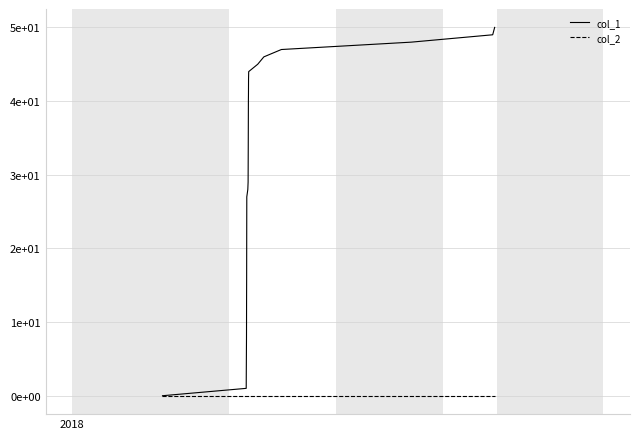

Count the number of categories in the chart.

22